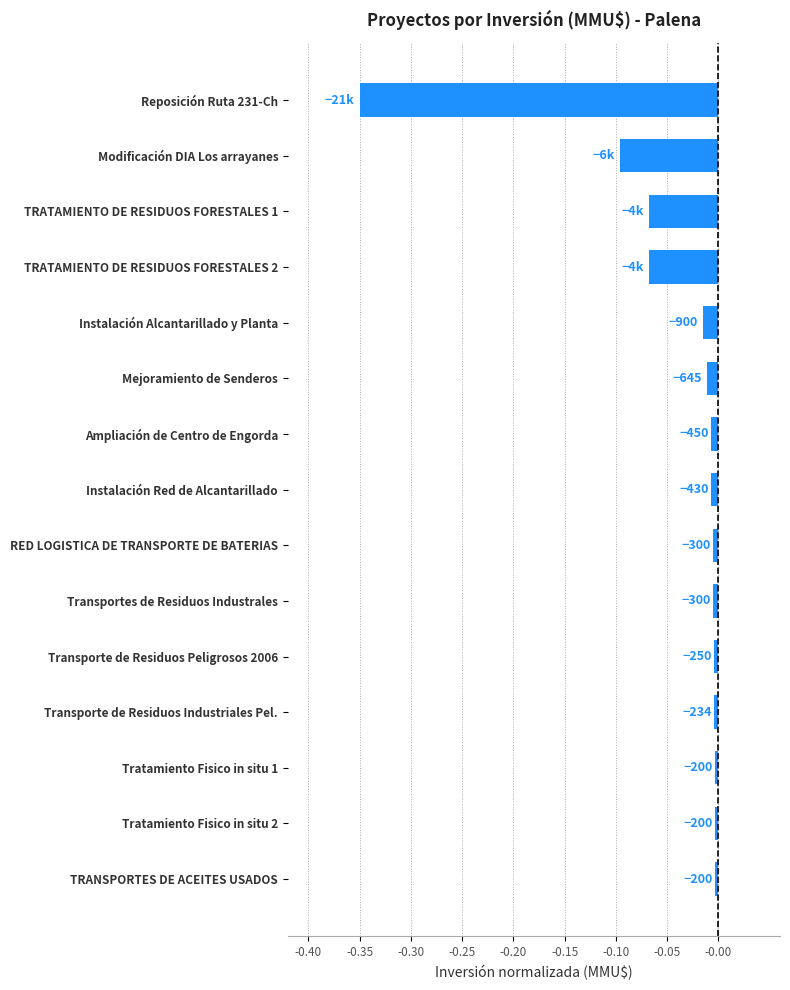

What is the smallest value displayed?

-0.3